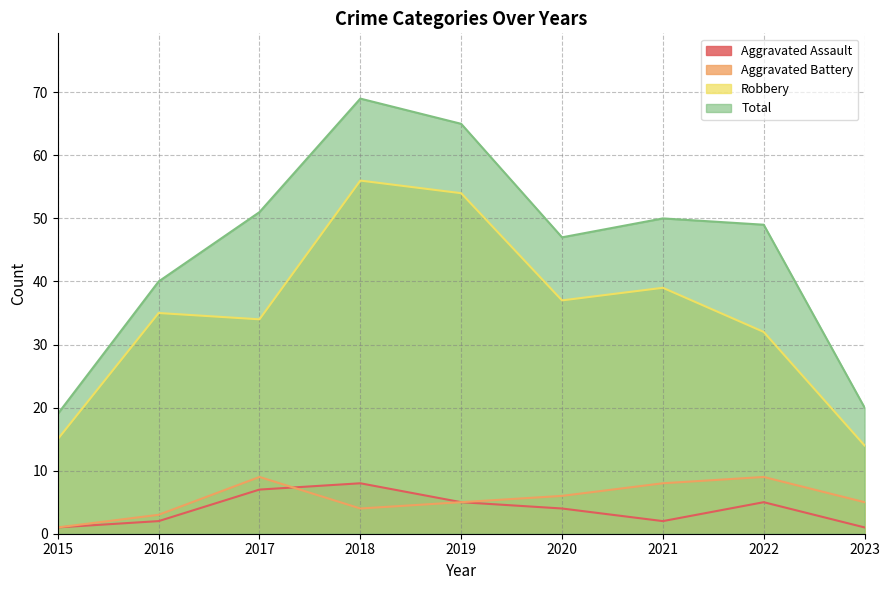

Rank the series at 2020 from lowest to highest value.

Aggravated Assault, Aggravated Battery, Robbery, Total